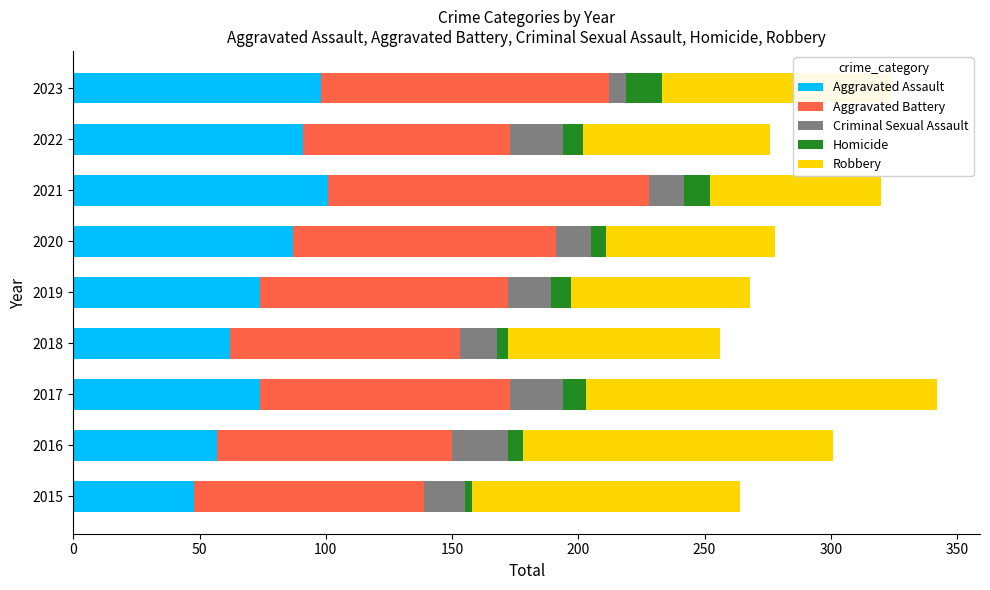

How many data points does each series have?

9